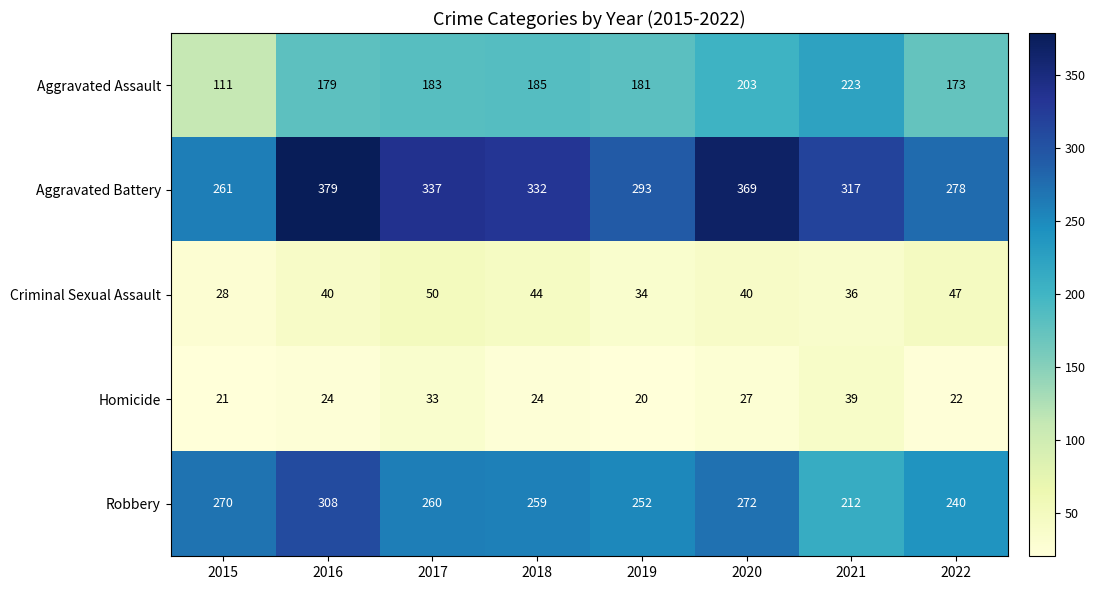

How many data points does each series have?

8